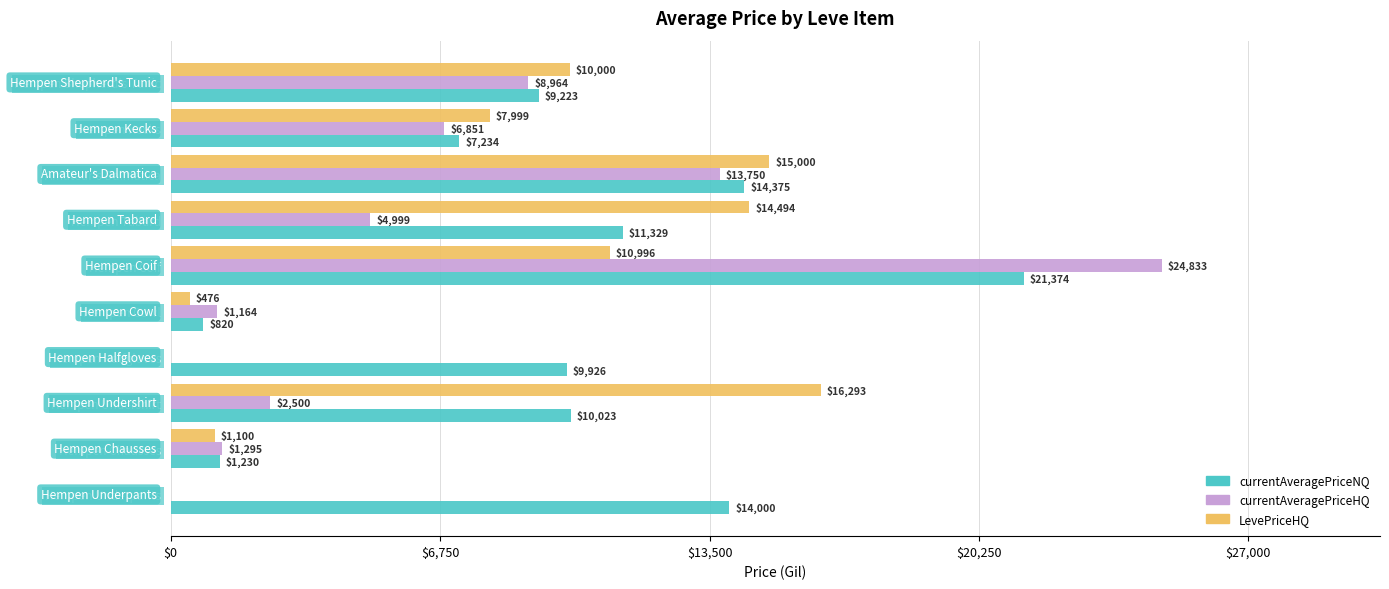

What is the sum of the LevePriceHQ values at Hempen Chausses and Hempen Underpants?

1100